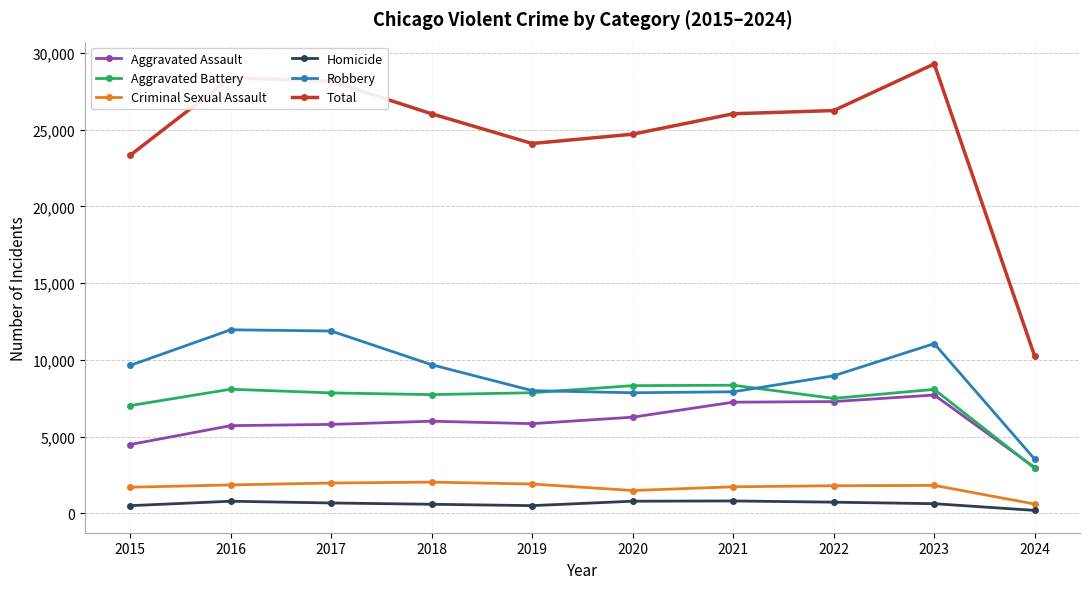

At 2018, list the series in order from smallest to largest.

Homicide, Criminal Sexual Assault, Aggravated Assault, Aggravated Battery, Robbery, Total